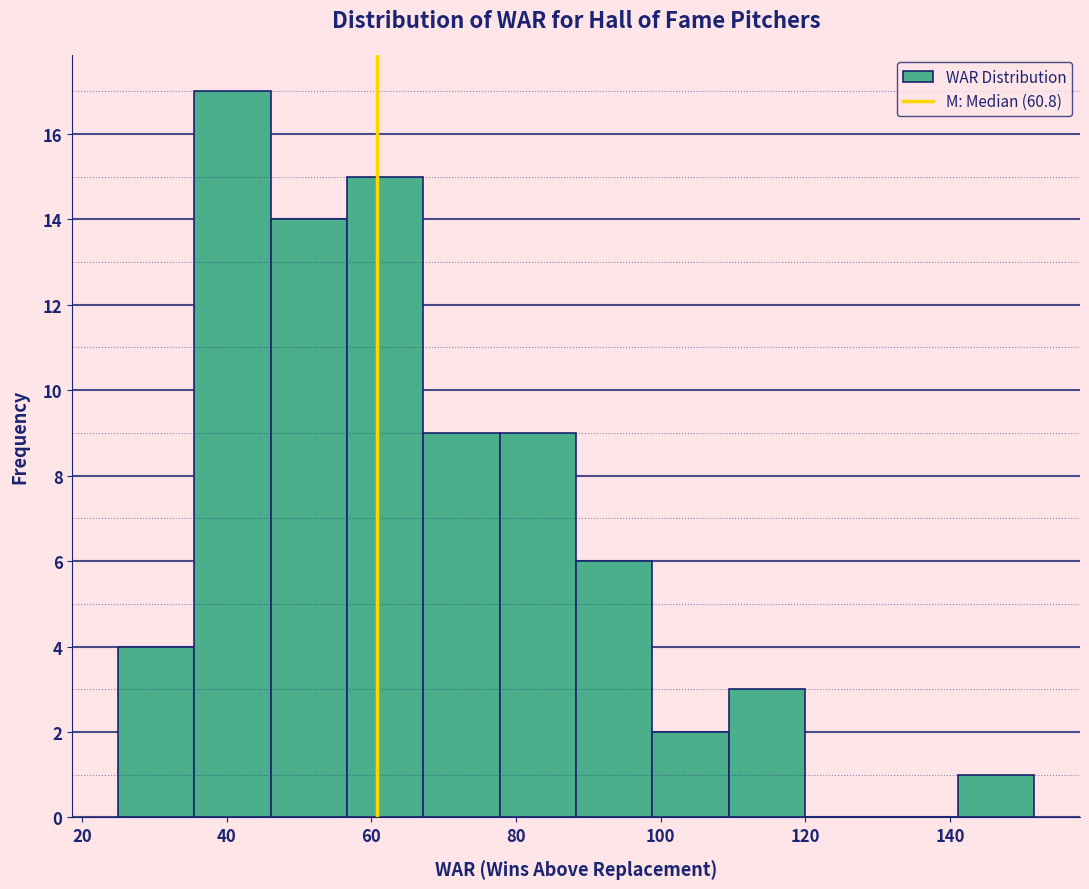

What is the height of the bar covering 46 to 56 on the x-axis? Neither the bar edges nor the heights are printed on the chart, so give them approximately, as read against the axes.

14